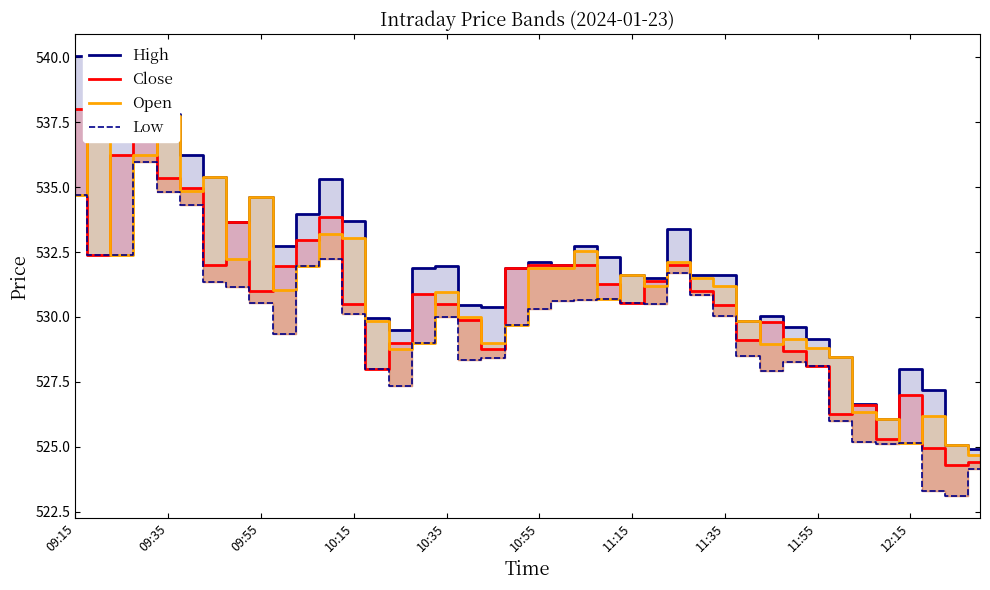

How many data points does each series have?

40